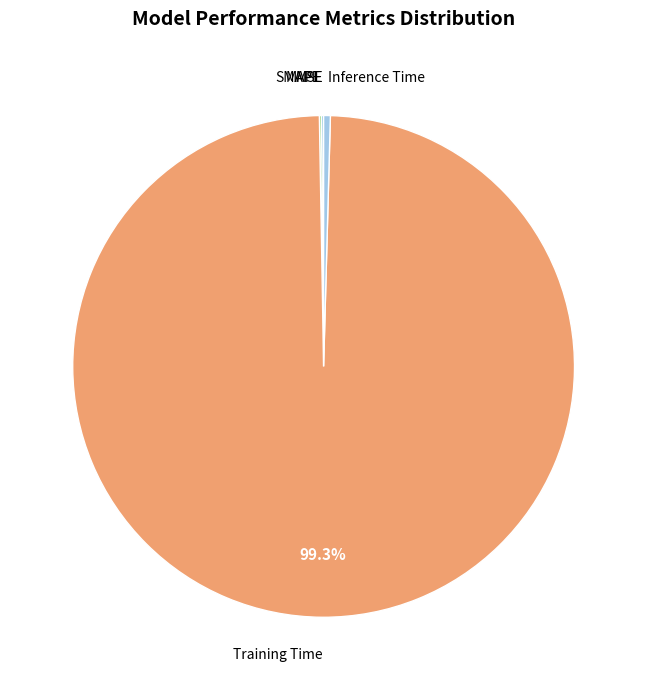

Does Training Time account for over 50% of the chart?

Yes